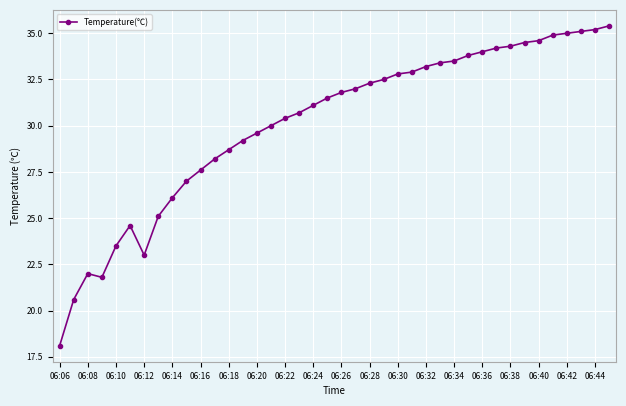

True or false: the data has more than 1 interior local peaks.

True